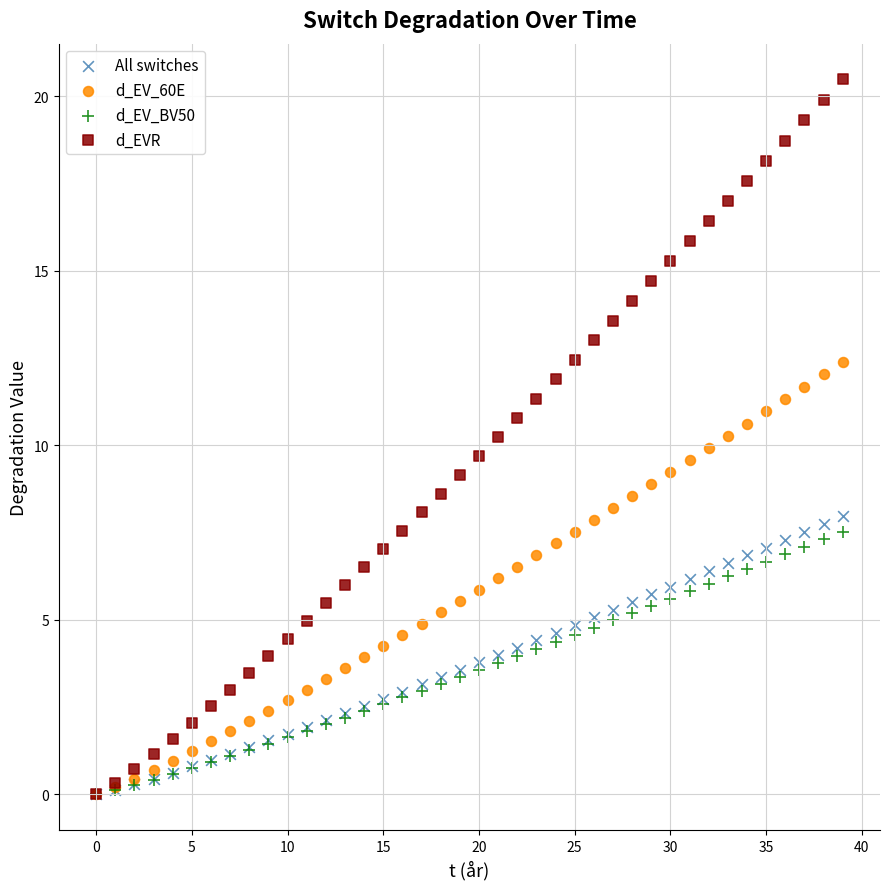

Which series reaches the maximum Y coordinate?

d_EVR